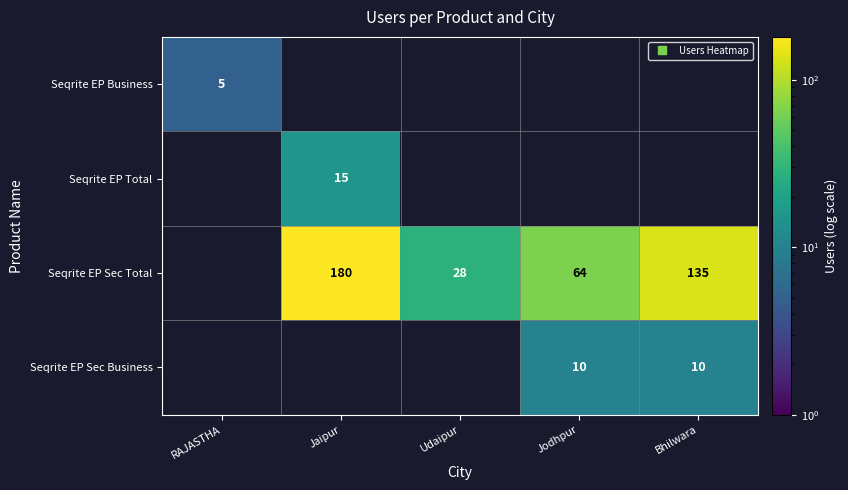

How many data points does each series have?

5